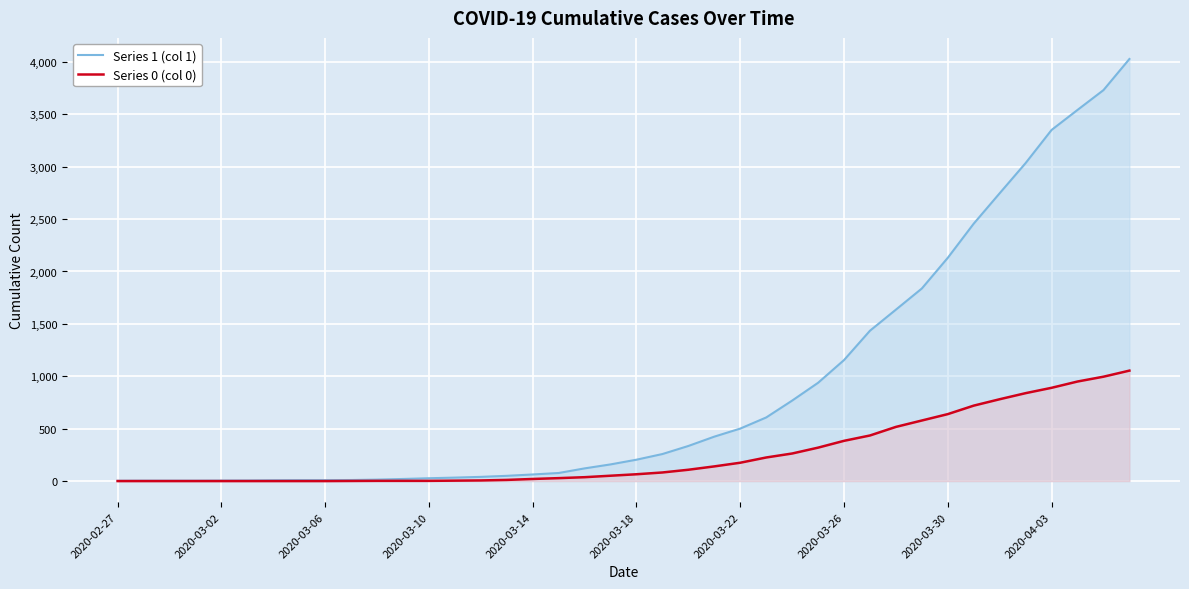

Which series has the largest total across all categories?

Series 1 (col 1)